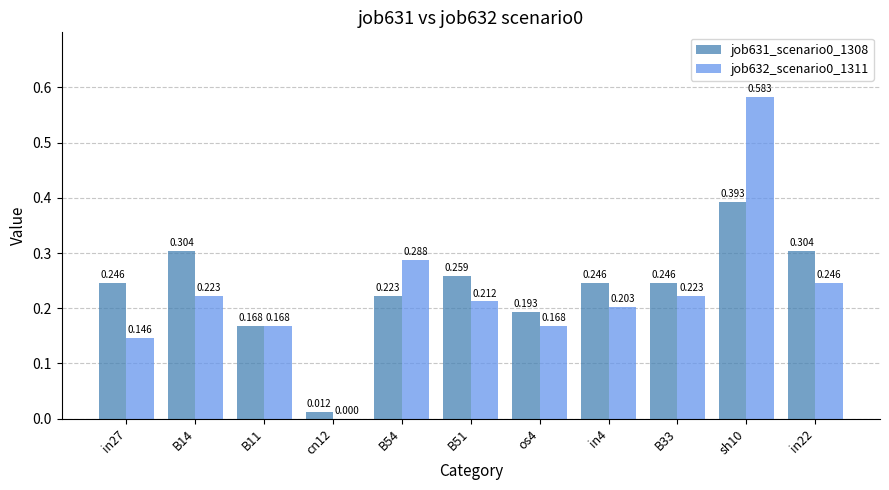

Is the value of job631_scenario0_1308 at in27 greater than the value of job632_scenario0_1311 at B51?

Yes